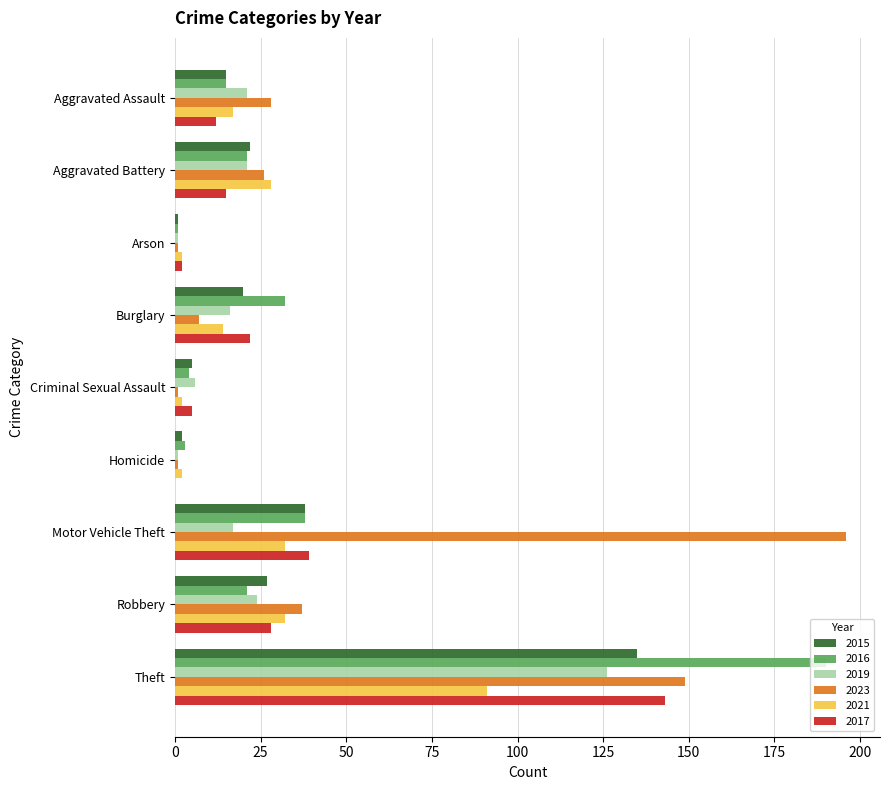

Is it true that 2015 equals 16 at Motor Vehicle Theft?

False